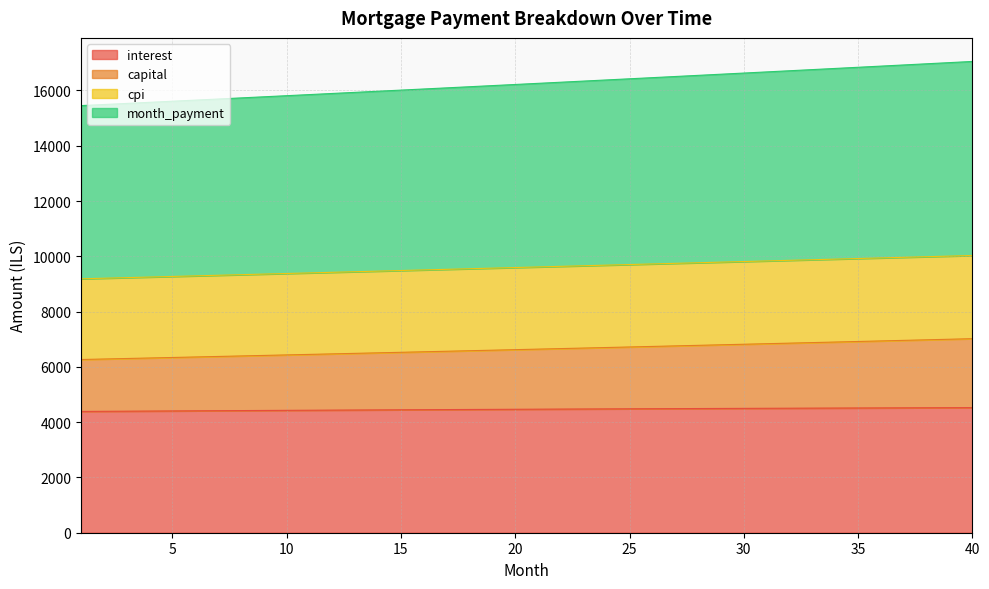

How many data points in capital are less than 6641?

20